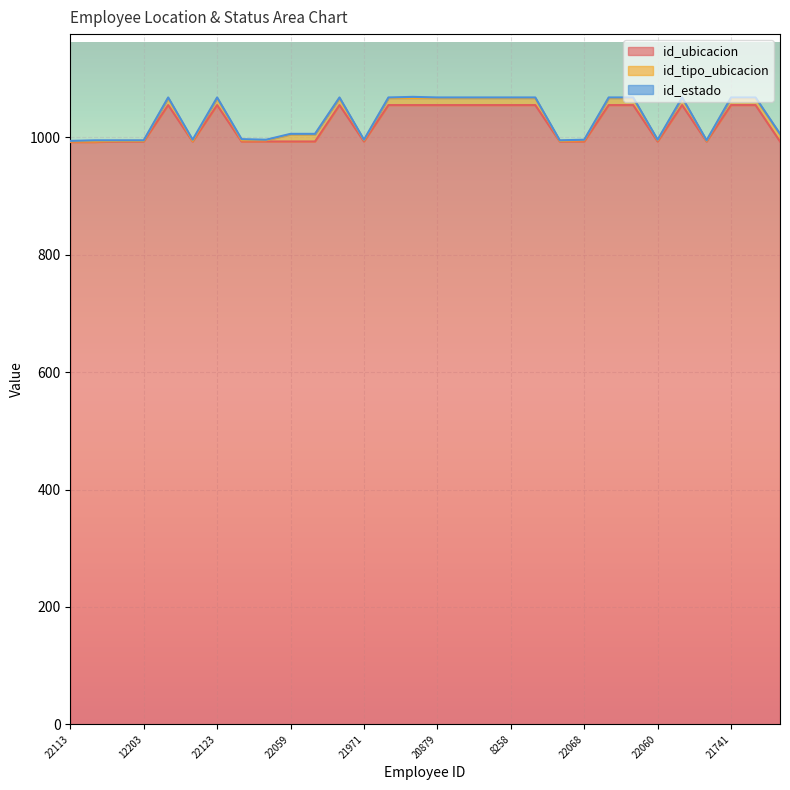

The value of id_estado at 22068 is 1. True or false?

True